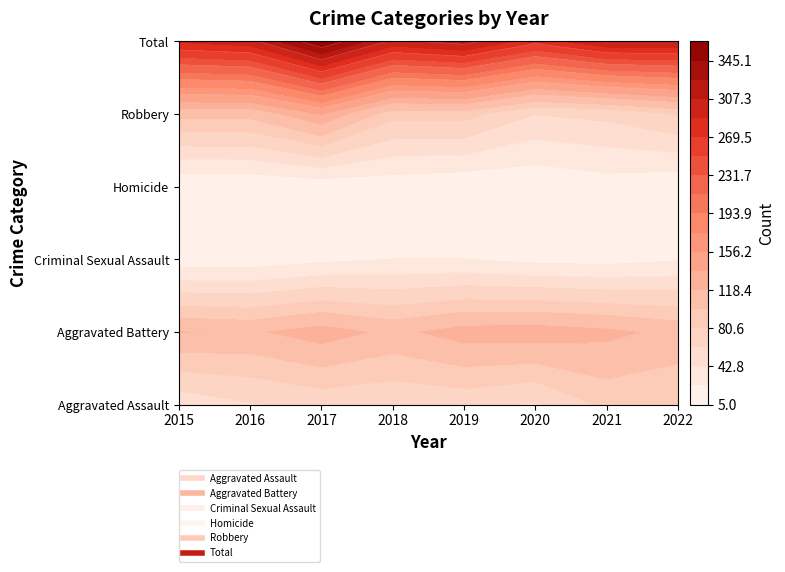

What is the minimum value shown in the chart?

5